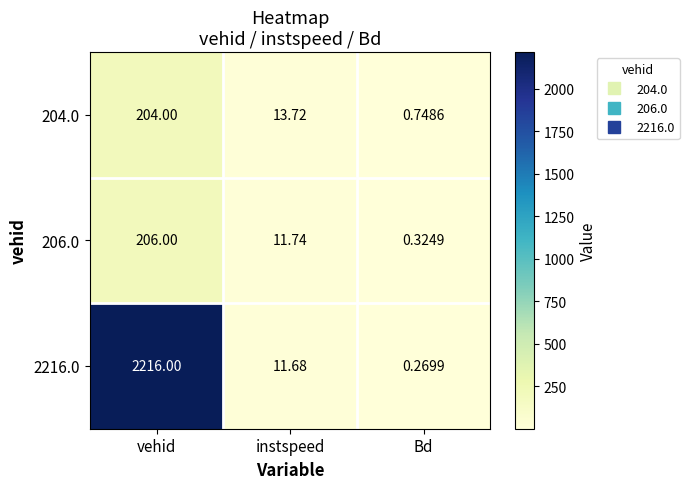

Which category has the highest value across all series?

vehid